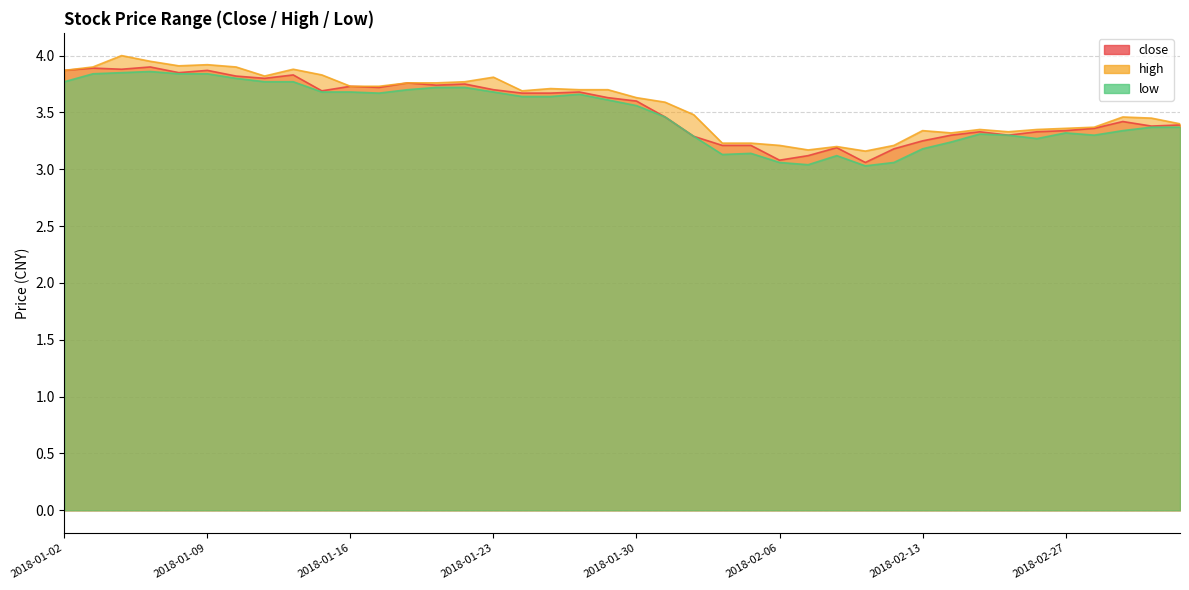

The close series shows 5.5 at 2018-01-23. True or false?

False